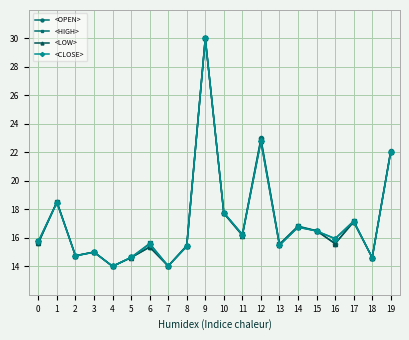

The value of <OPEN> at 1 is 18.5. True or false?

True